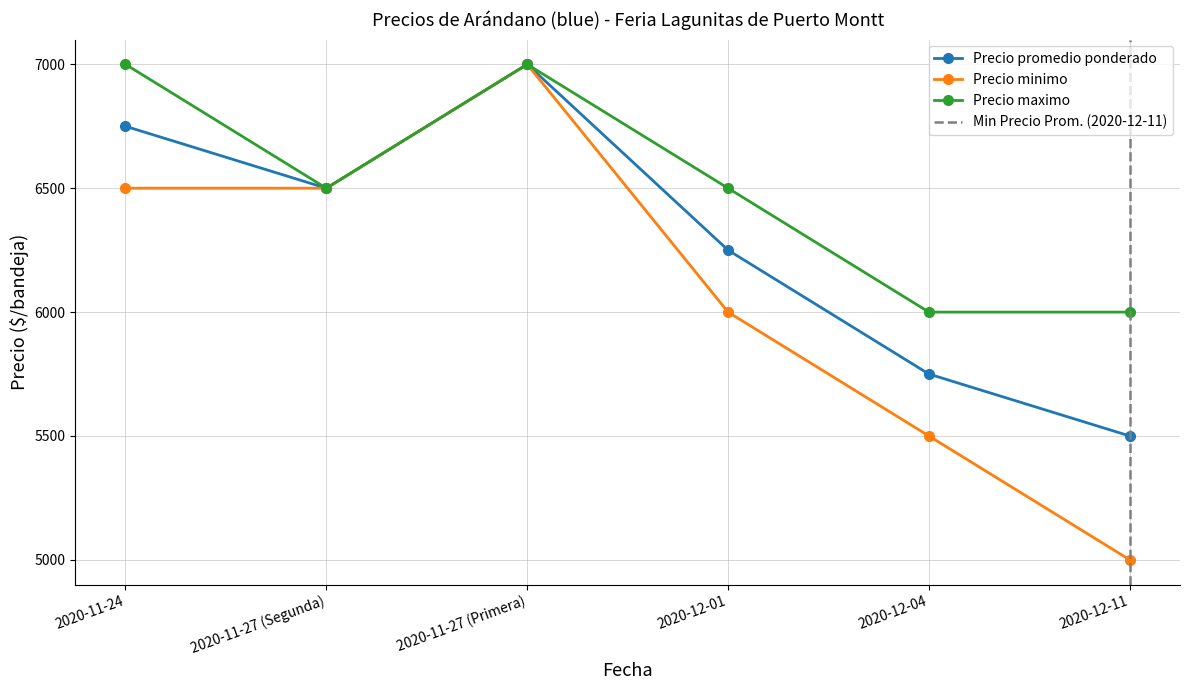

Which series changed the most between 2020-11-27 (Segunda) and 2020-11-27 (Primera)?

Precio promedio ponderado